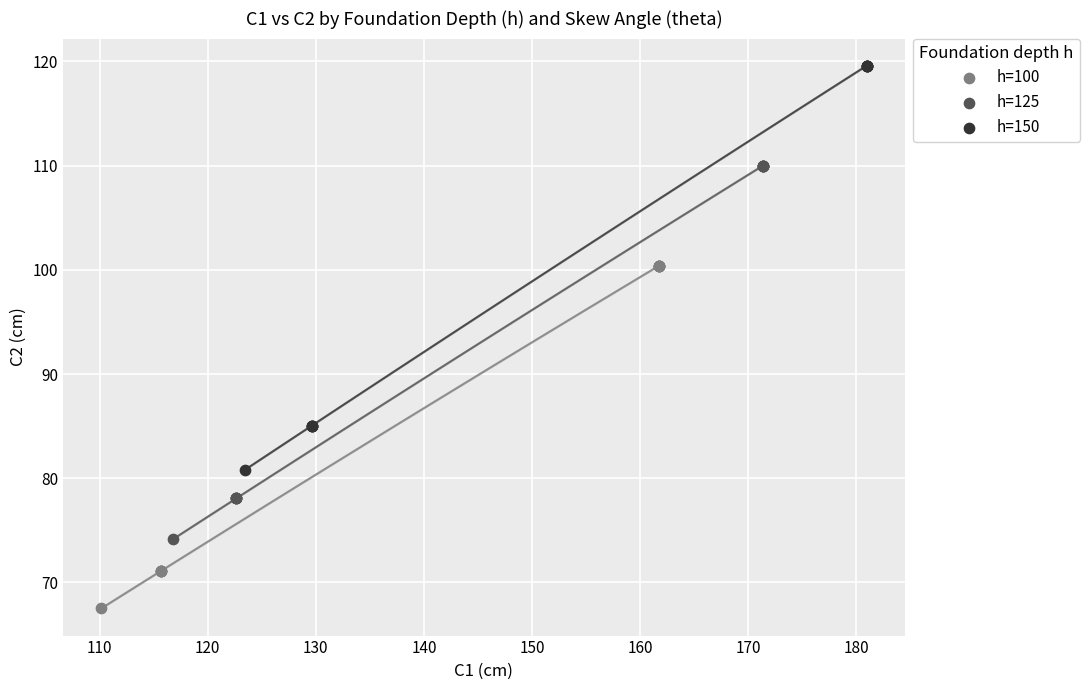

Which series contains the lowest Y value?

h=100